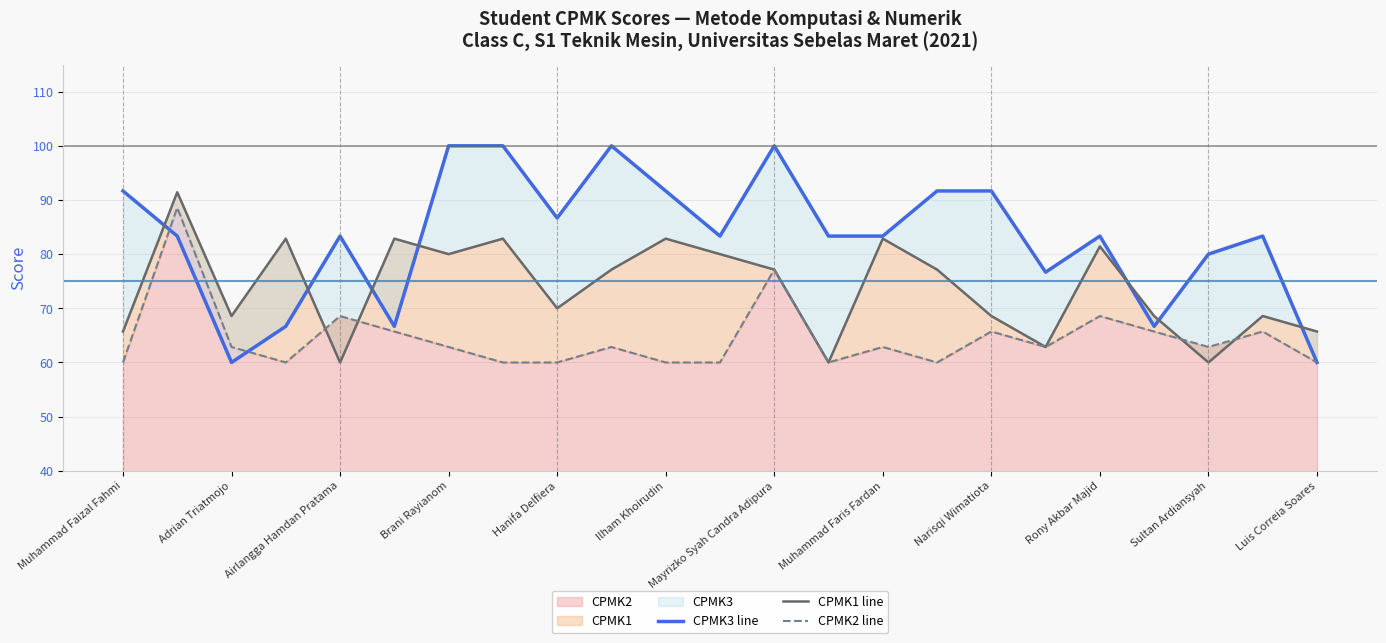

The value of CPMK2 at Luis Correia Soares is 31.1. True or false?

False